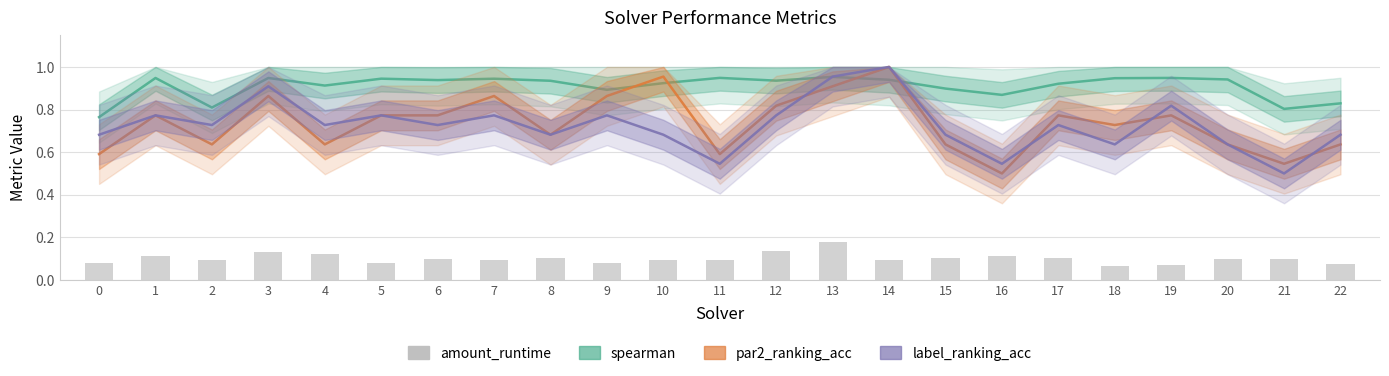

Reading right to left, what are all the values shown in this chart?

spearman: 22=0.8	21=0.8	20=0.9	19=0.9	18=0.9	17=0.9	16=0.9	15=0.9	14=0.9	13=1.0	12=0.9	11=0.9	10=0.9	9=0.9	8=0.9	7=0.9	6=0.9	5=0.9	4=0.9	3=0.9	2=0.8	1=0.9	0=0.8
par2_ranking_acc: 22=0.6	21=0.5	20=0.6	19=0.8	18=0.7	17=0.8	16=0.5	15=0.6	14=1.0	13=0.9	12=0.8	11=0.6	10=1.0	9=0.9	8=0.7	7=0.9	6=0.8	5=0.8	4=0.6	3=0.9	2=0.6	1=0.8	0=0.6
label_ranking_acc: 22=0.7	21=0.5	20=0.6	19=0.8	18=0.6	17=0.7	16=0.5	15=0.7	14=1.0	13=1.0	12=0.8	11=0.5	10=0.7	9=0.8	8=0.7	7=0.8	6=0.7	5=0.8	4=0.7	3=0.9	2=0.7	1=0.8	0=0.7
amount_runtime: 22=0.1	21=0.1	20=0.1	19=0.1	18=0.1	17=0.1	16=0.1	15=0.1	14=0.1	13=0.2	12=0.1	11=0.1	10=0.1	9=0.1	8=0.1	7=0.1	6=0.1	5=0.1	4=0.1	3=0.1	2=0.1	1=0.1	0=0.1